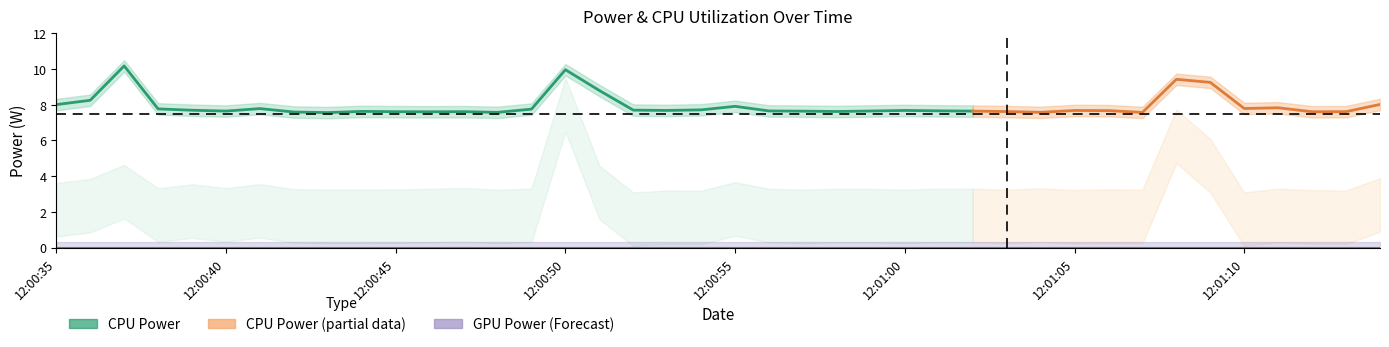

True or false: GPU Power and CPU Power lower cross at least once.

False